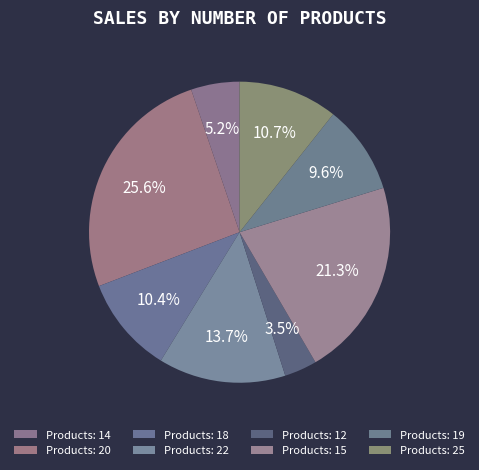

Is there a majority slice in this chart?

No